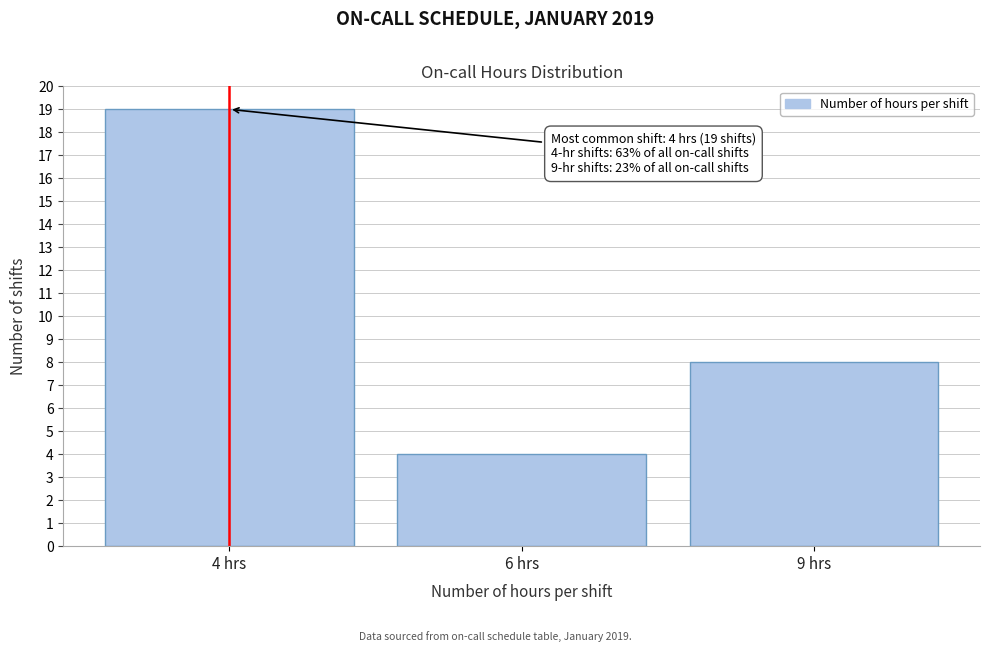

Reading left to right, what are all the values shown in this chart?

19	4	8